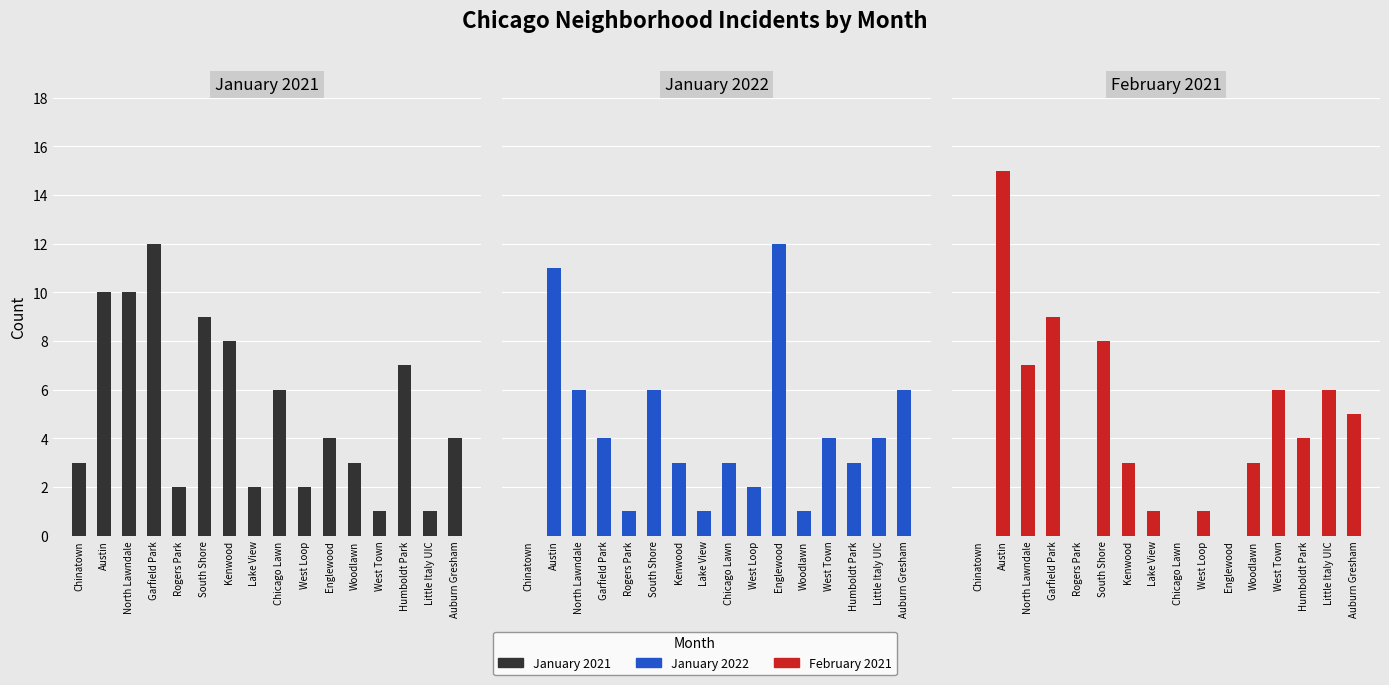

Is it true that January 2021 equals 5 at Garfield Park?

False